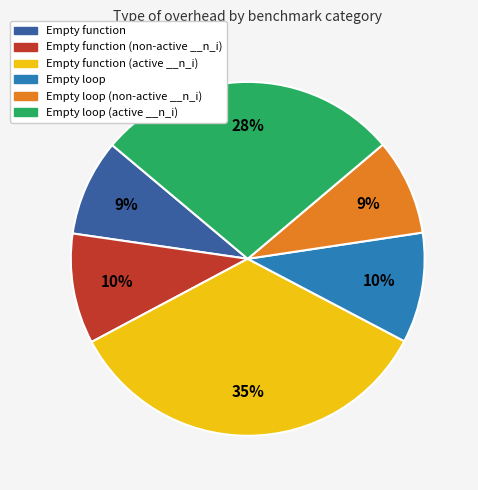

The Empty loop (non-active __n_i) slice represents 1% of the pie. True or false?

False